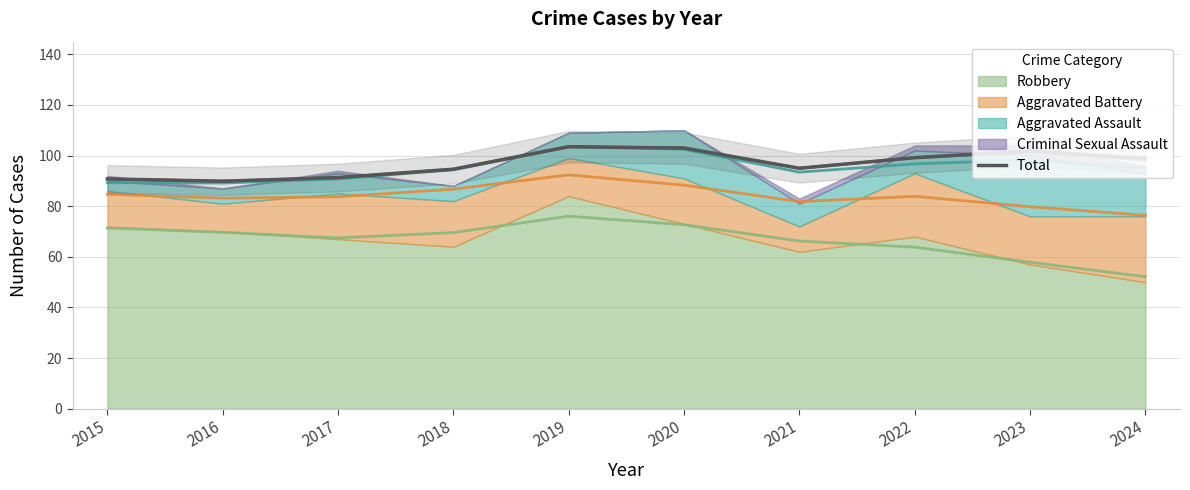

List the labels in order of value, largest first.

2019, 2020, 2023, 2022, 2024, 2021, 2018, 2017, 2015, 2016